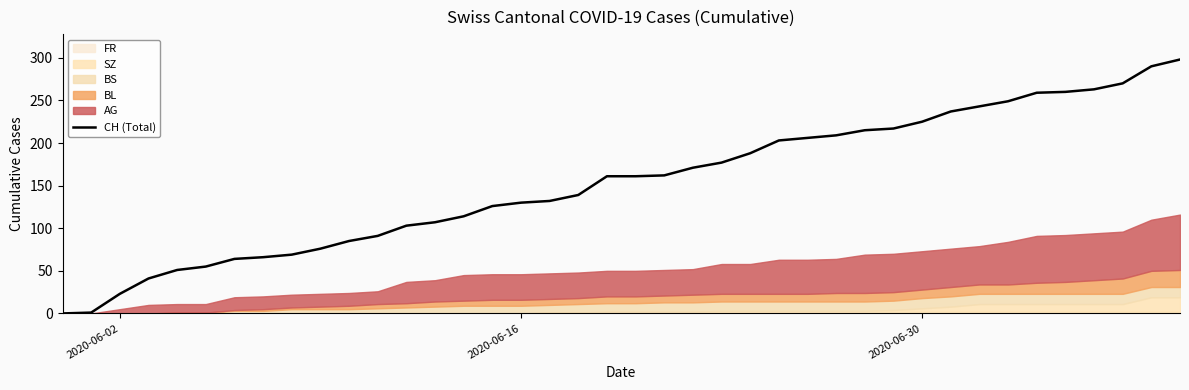

What is the maximum value for CH (Total)?

298